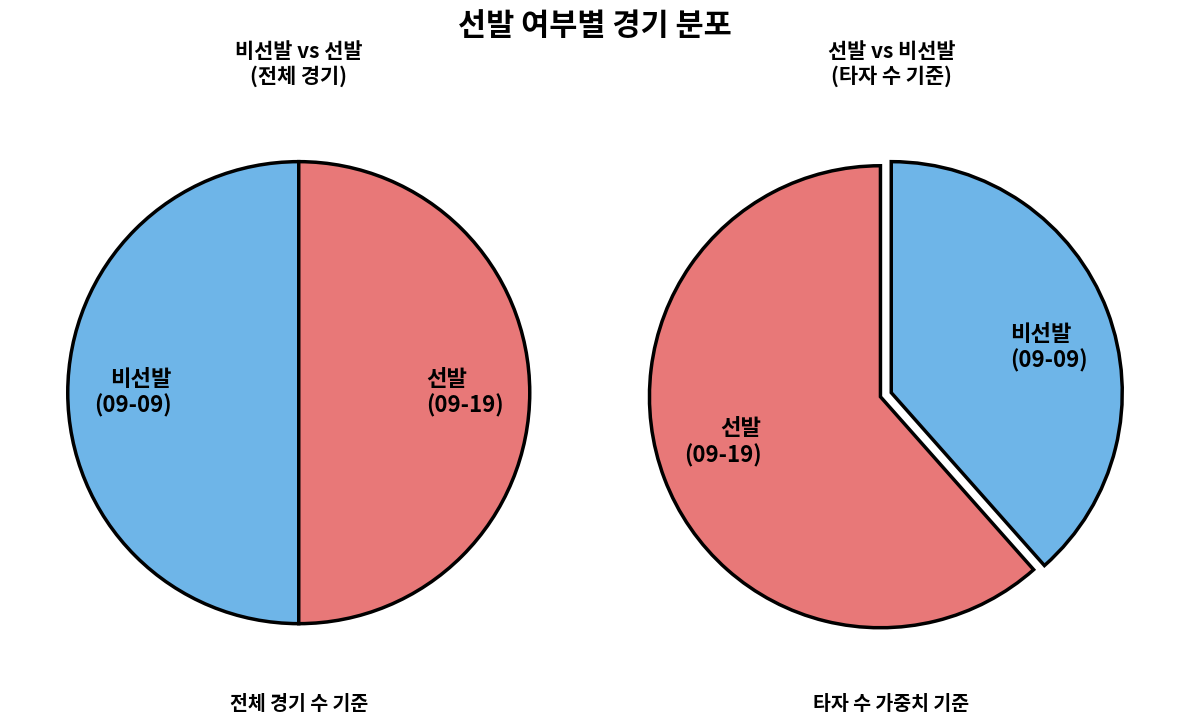

What is the smallest slice in the pie chart?

09-09